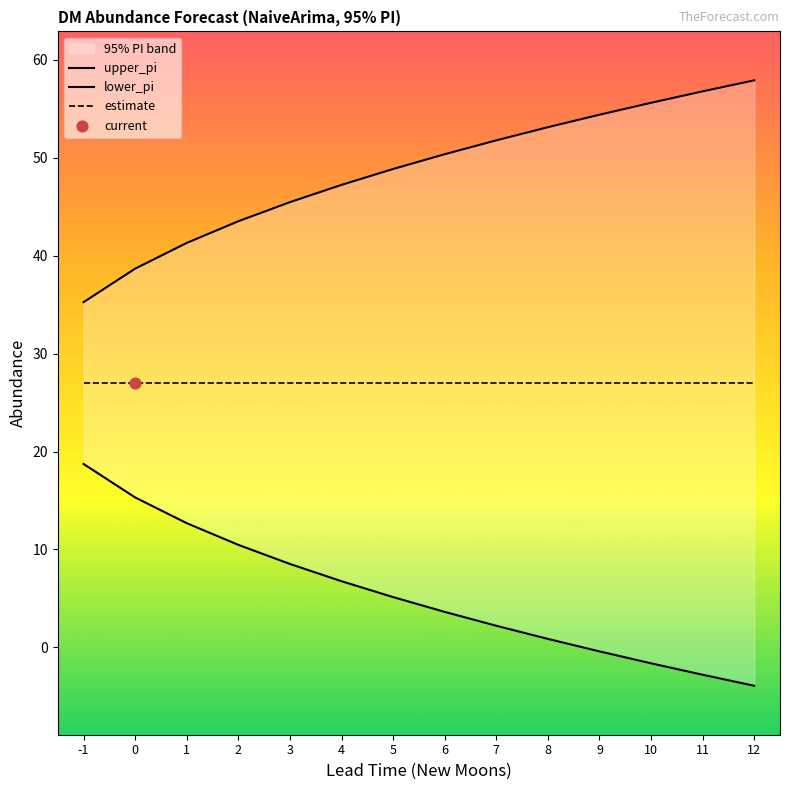

At how many categories does at least one series exceed 9?

14